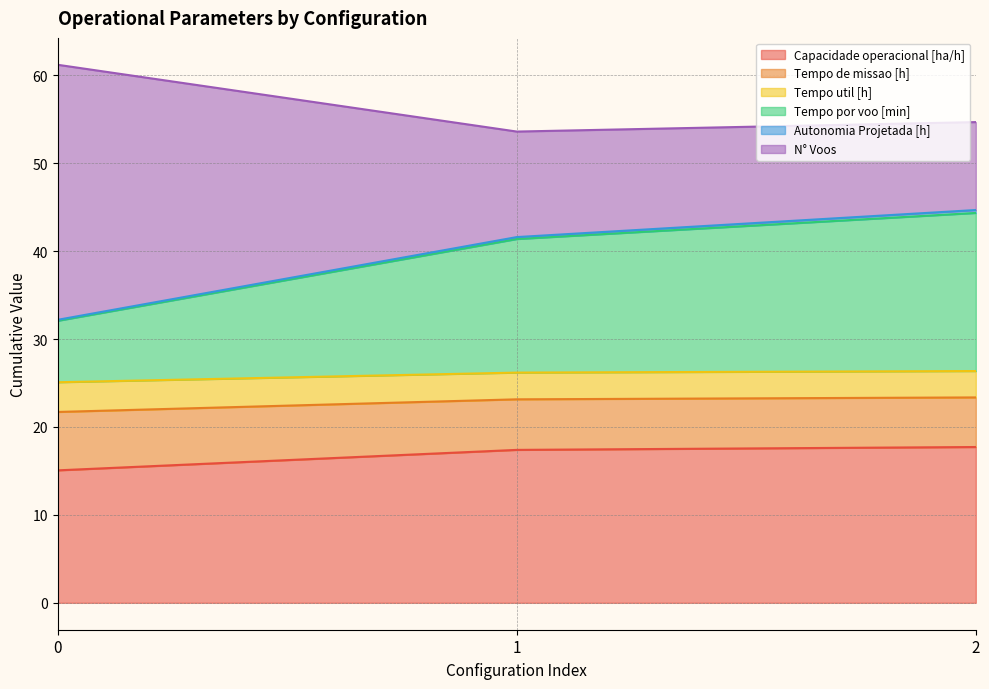

What is the highest value of the Capacidade operacional [ha/h] series?

17.7